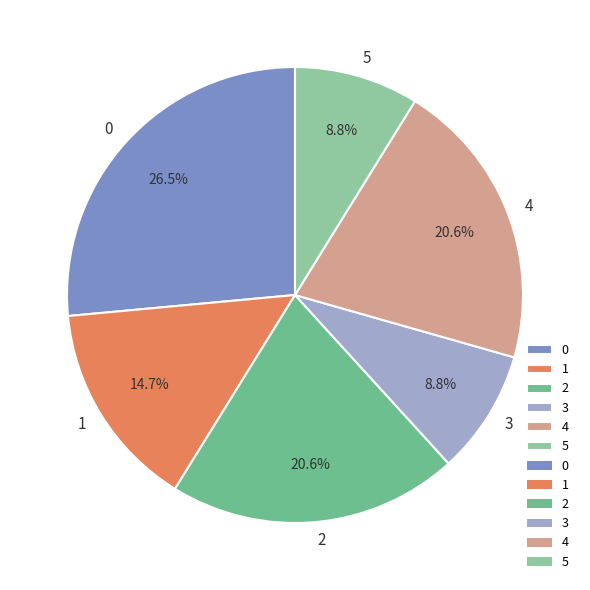

Is 0 the majority of the pie?

No